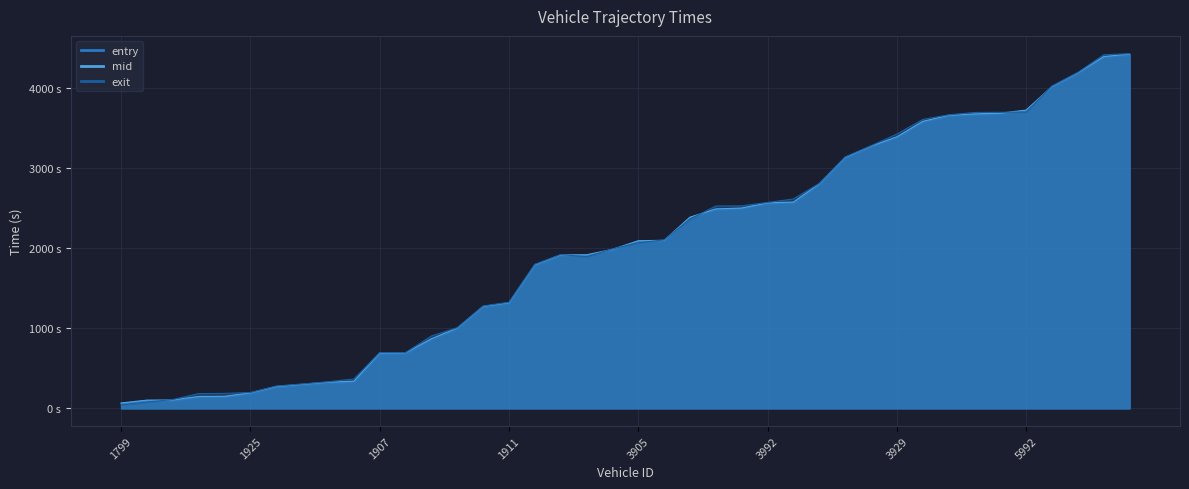

Where is the first local maximum for exit?

3964